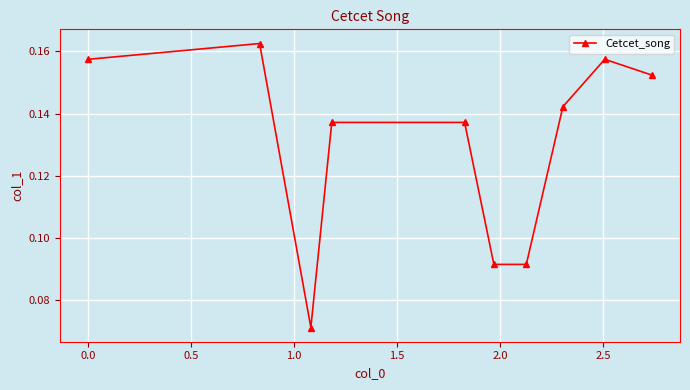

Is this an area chart (filled region under the line)?

No